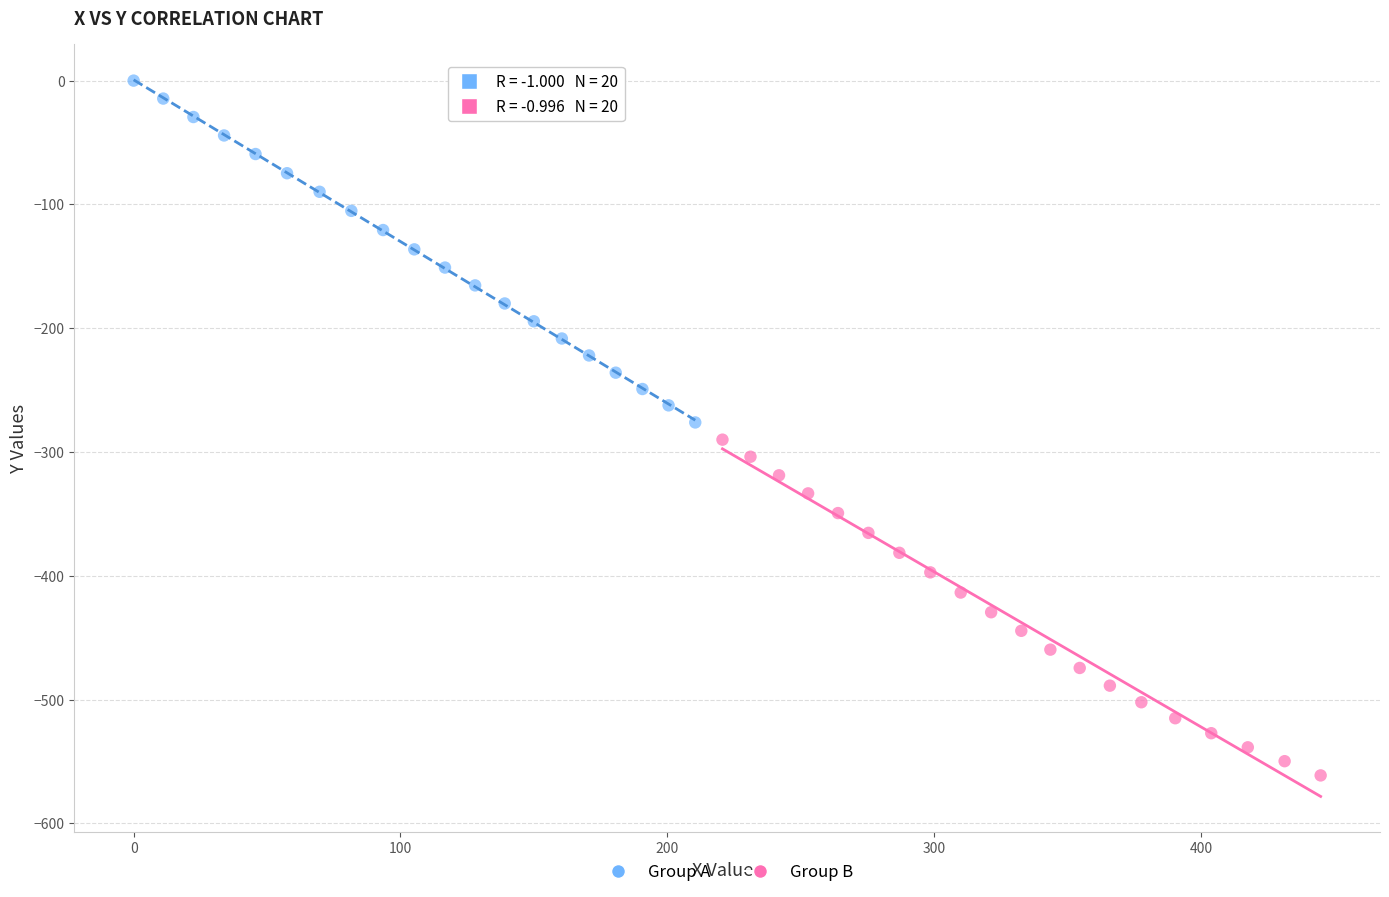

Which series has the widest spread of Y values?

Group A